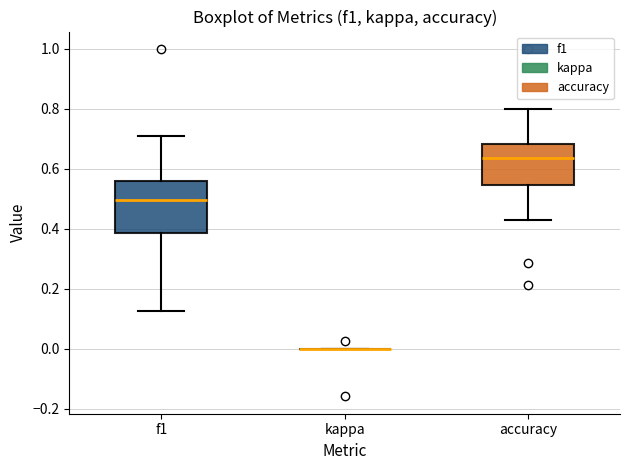

Reading left to right, transcribe this box plot: for each box, give where its median line is, the range the box spans, and where its two whiskers end, as read against the y-axis. The values are not printed on the chart, so give them approximately, as read against the axis.

f1: median 0.50, box 0.38 to 0.56, whiskers 0.12 to 0.72
kappa: box collapsed to a line at 0.00, whiskers 0.00 to 0.00
accuracy: median 0.64, box 0.54 to 0.68, whiskers 0.42 to 0.80